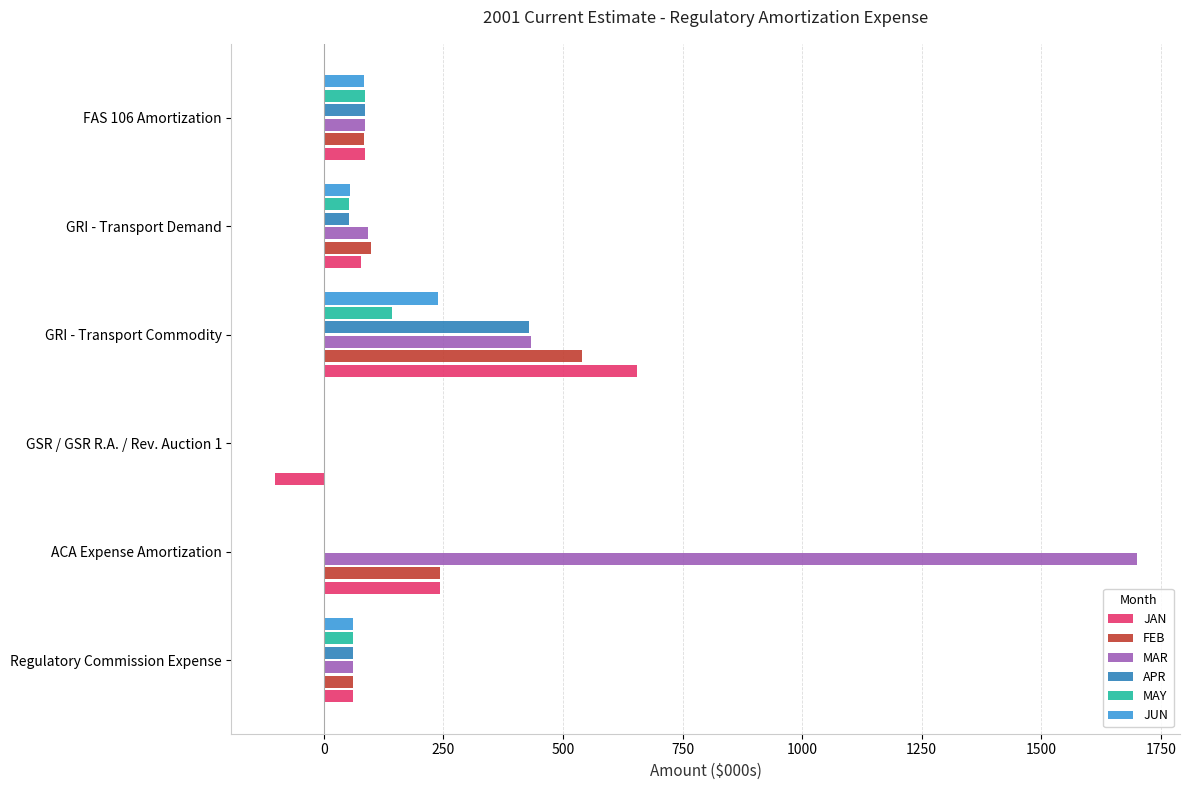

Which series has the largest total across all categories?

MAR